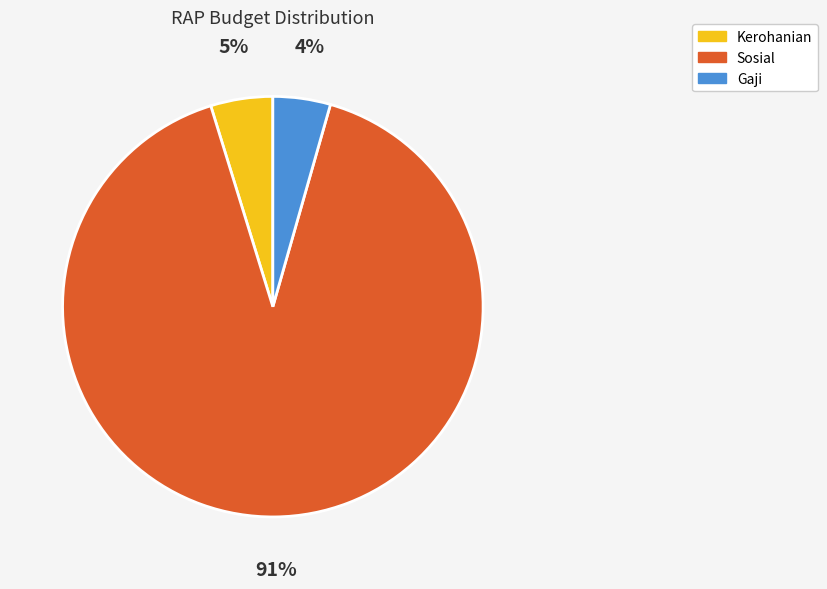

To the nearest percent, what is the average slice percentage?

33%